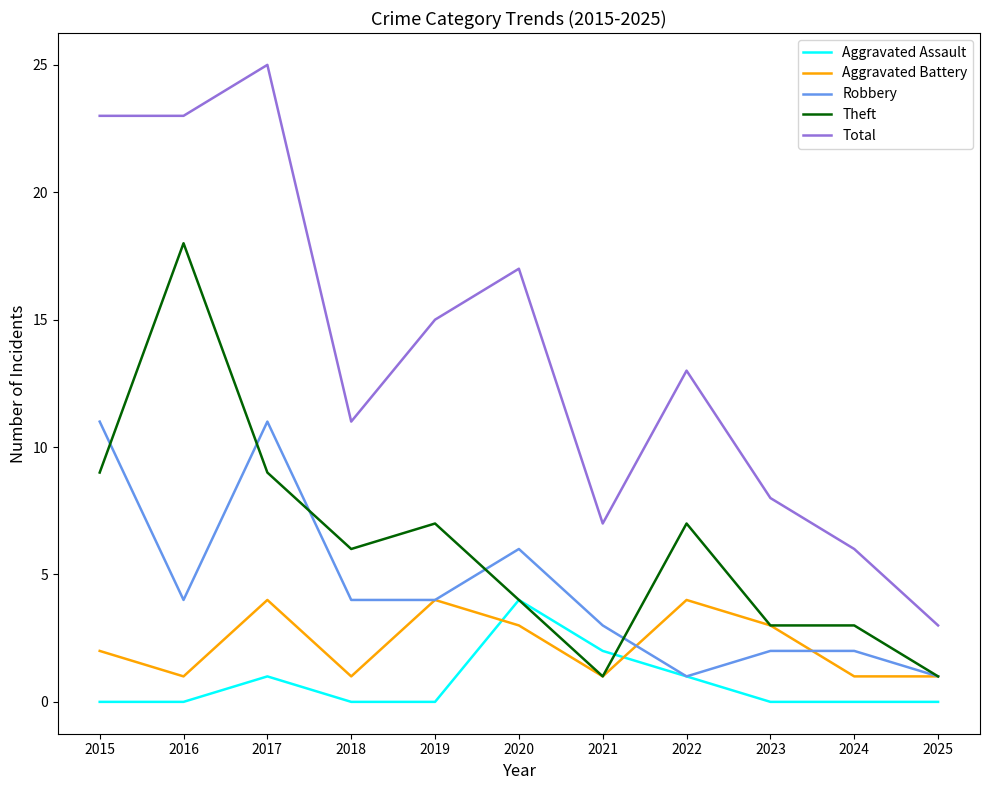

Read the Total value at 2016.

23